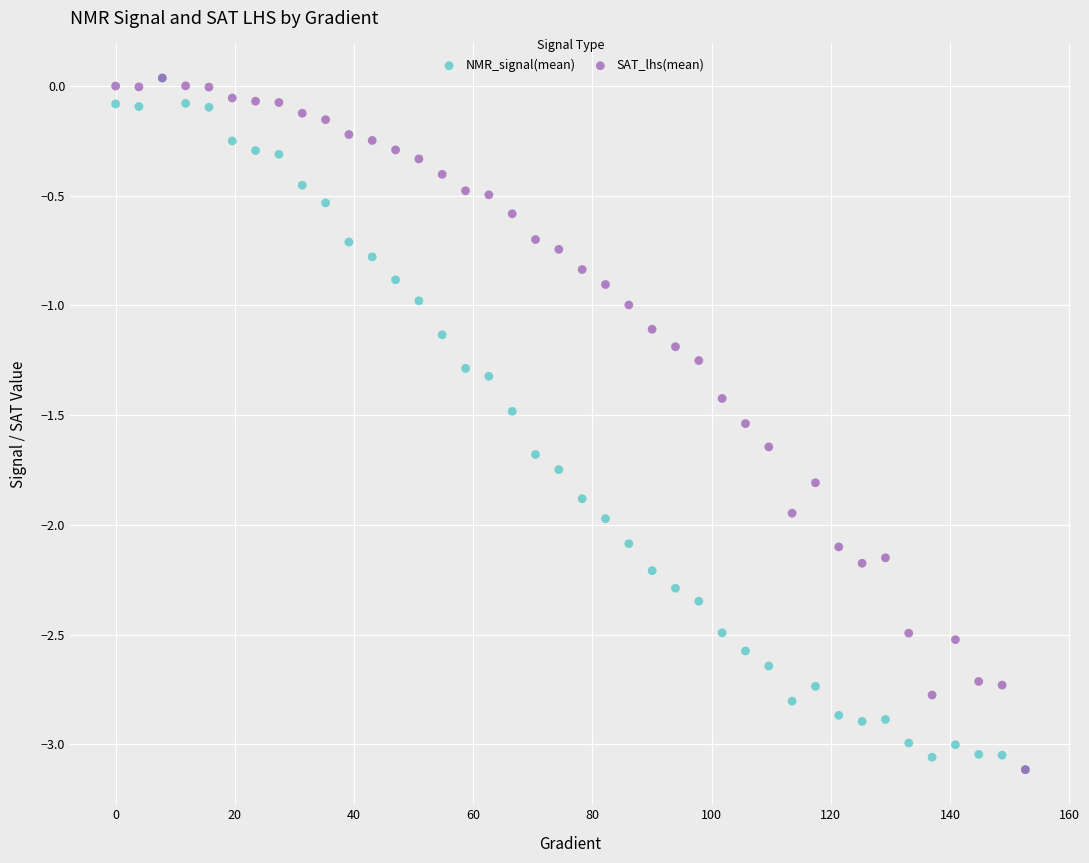

What are all the series names shown in the legend?

NMR_signal(mean), SAT_lhs(mean)